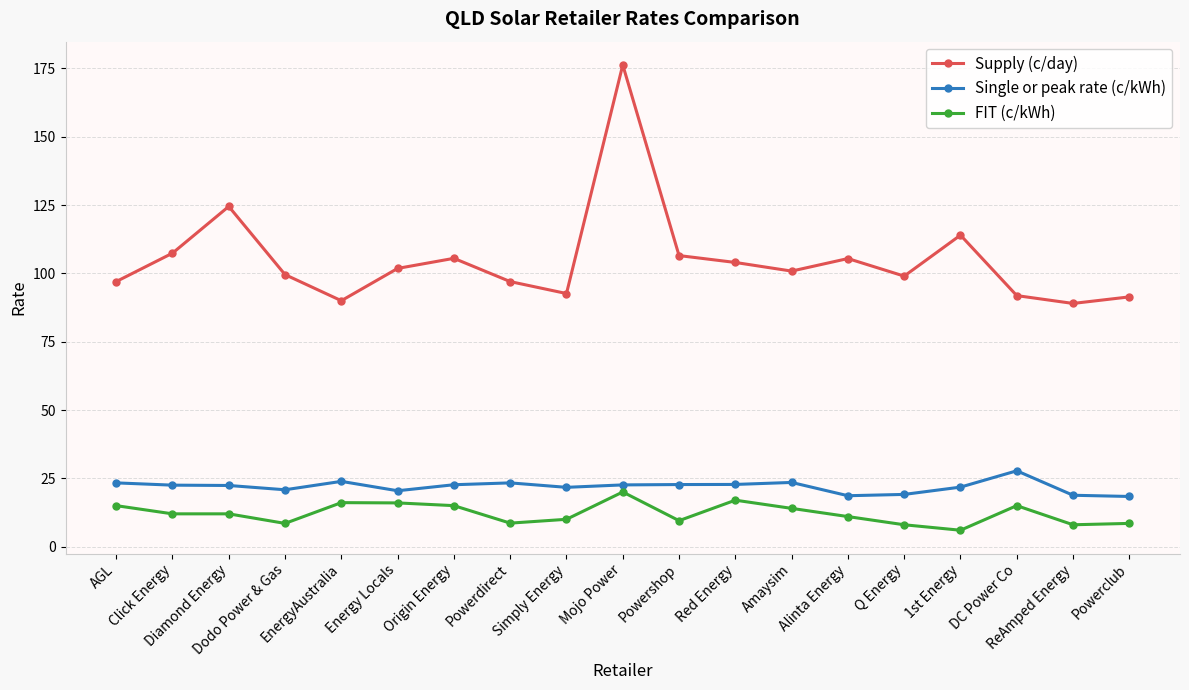

What position from the right is Energy Locals?

14